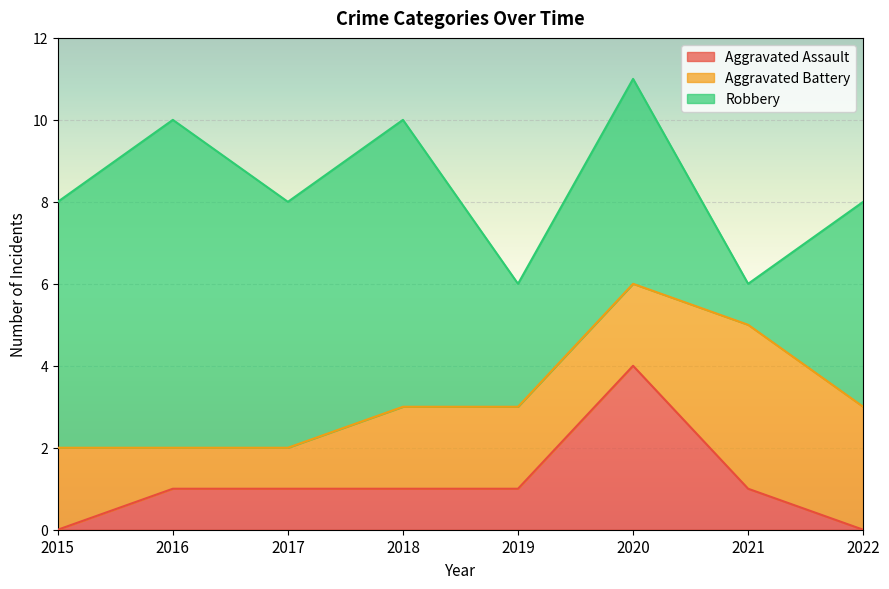

What are all the series names shown in the legend?

Aggravated Assault, Aggravated Battery, Robbery